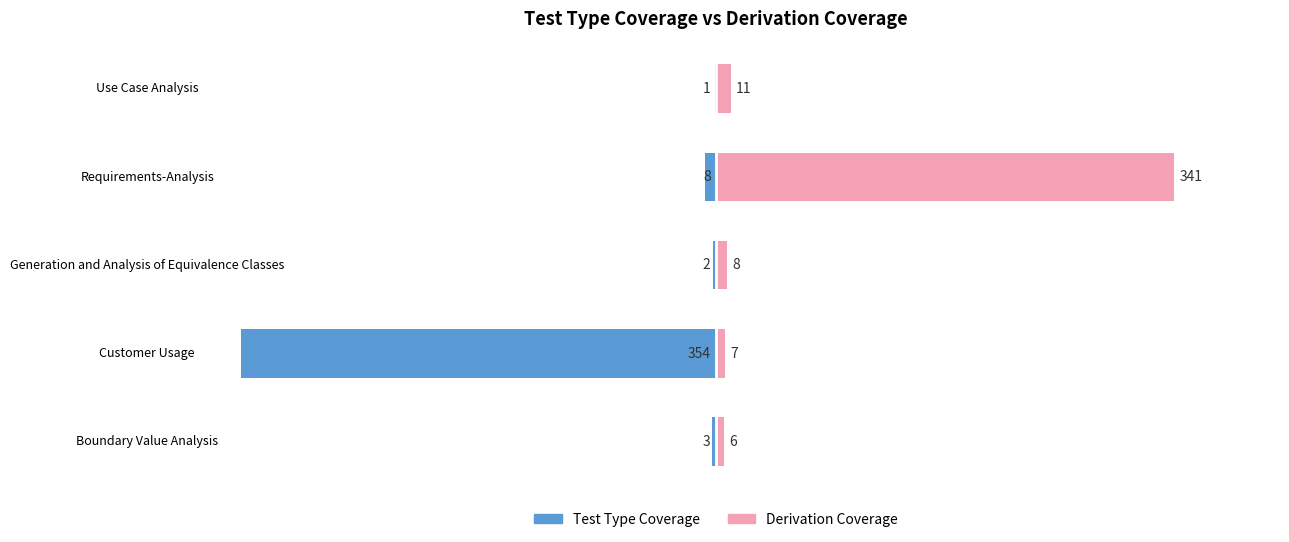

The value of Test Type Coverage at Boundary Value Analysis is -2. True or false?

False